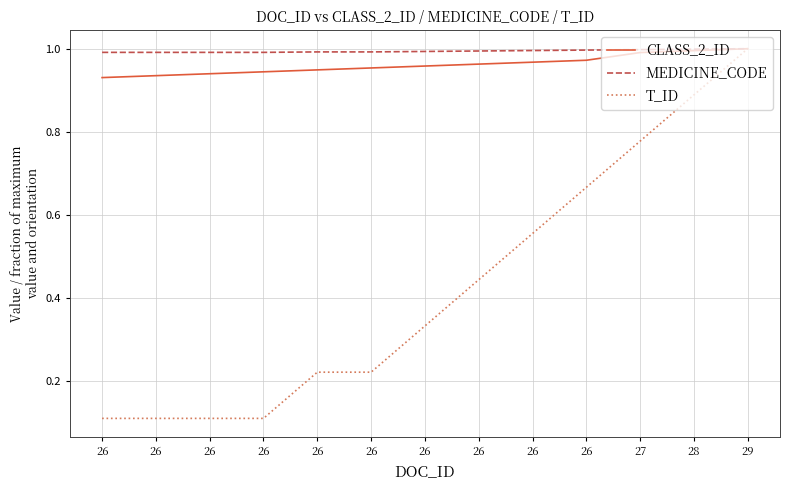

Which series has the largest range (max minus min)?

T_ID